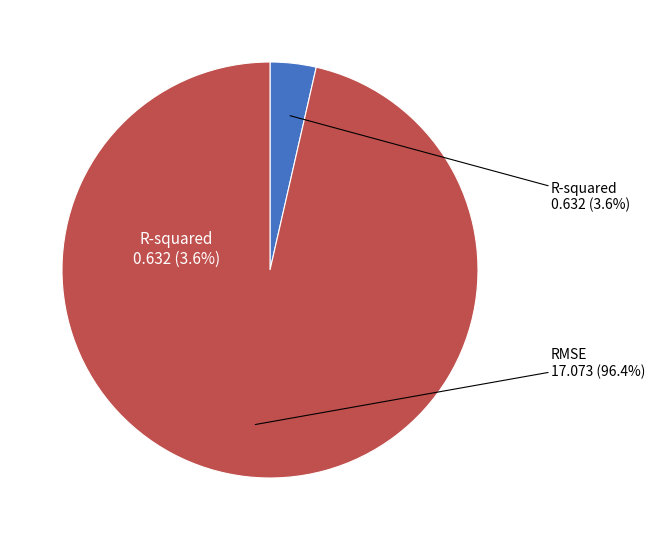

How many segments does this pie chart have?

2